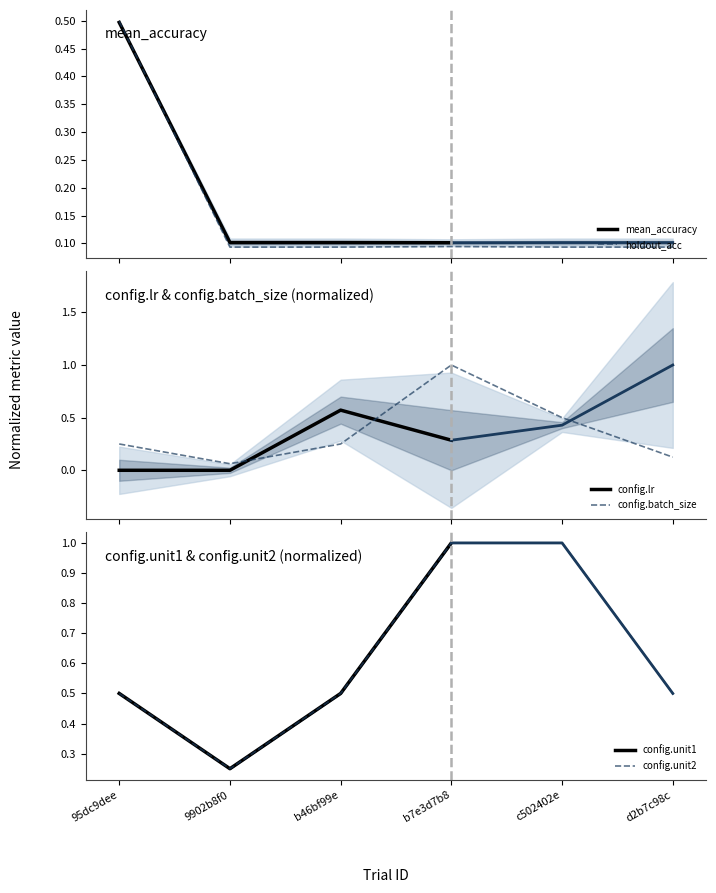

List the labels in order of mean_accuracy value, largest first.

95dc9dee, b7e3d7b8, 9902b8f0, b46bf99e, c502402e, d2b7c98c